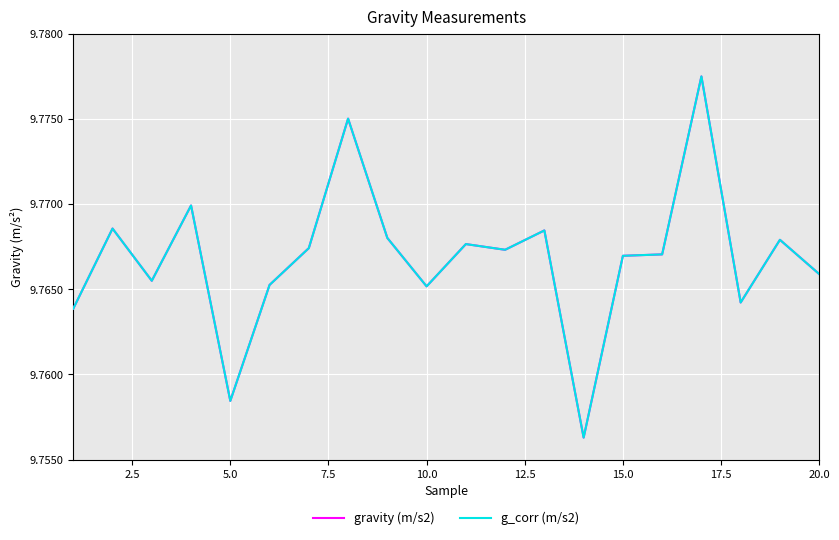

Does the chart display data point markers on the line(s)?

No